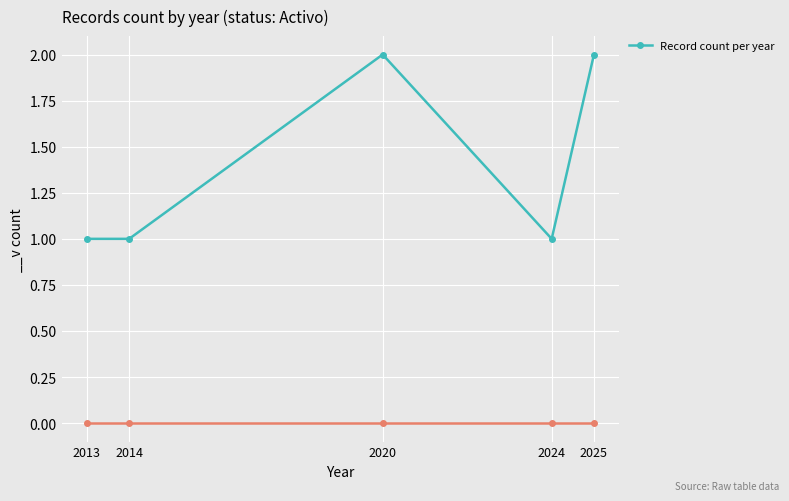

Count the values in the range 1 to 2.

5